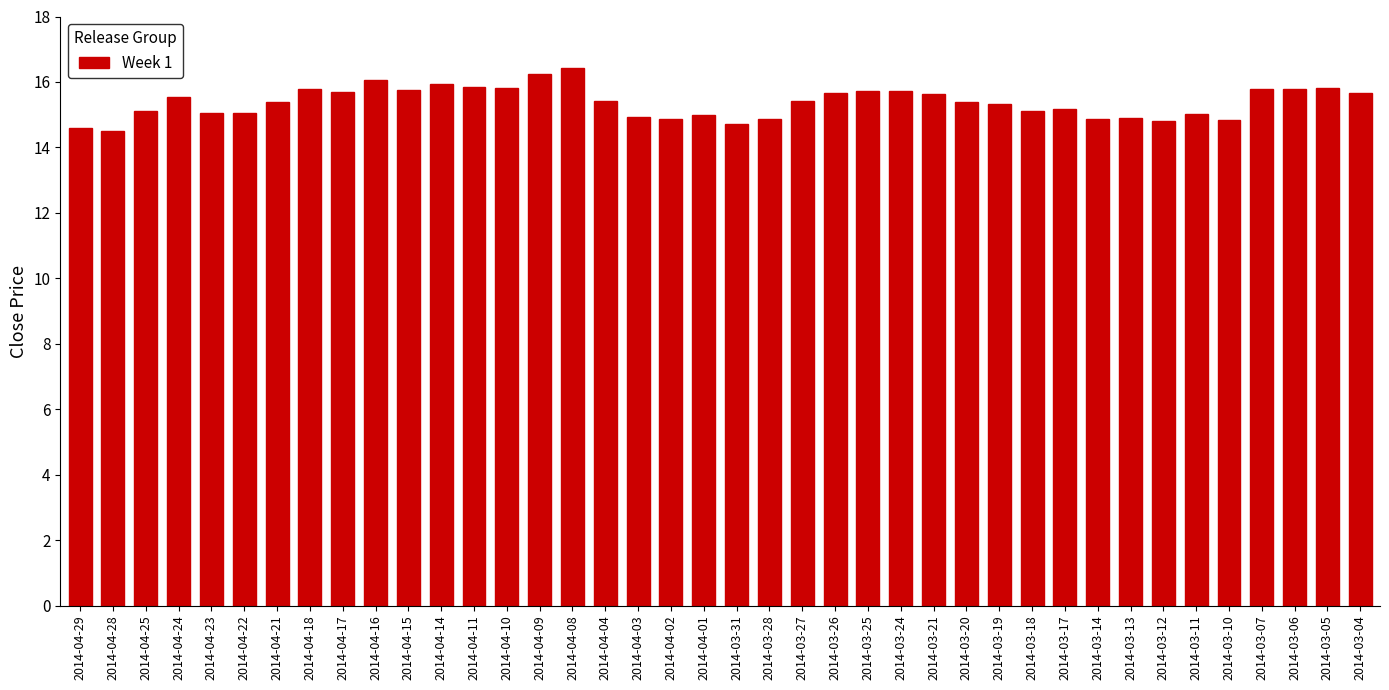

The value at 2014-03-14 is 20.0. True or false?

False